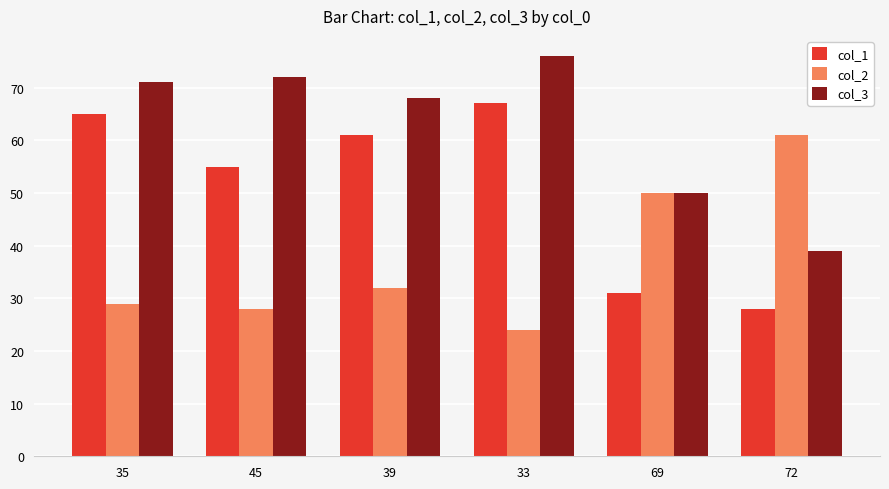

The value of col_3 at 72 is 11. True or false?

False